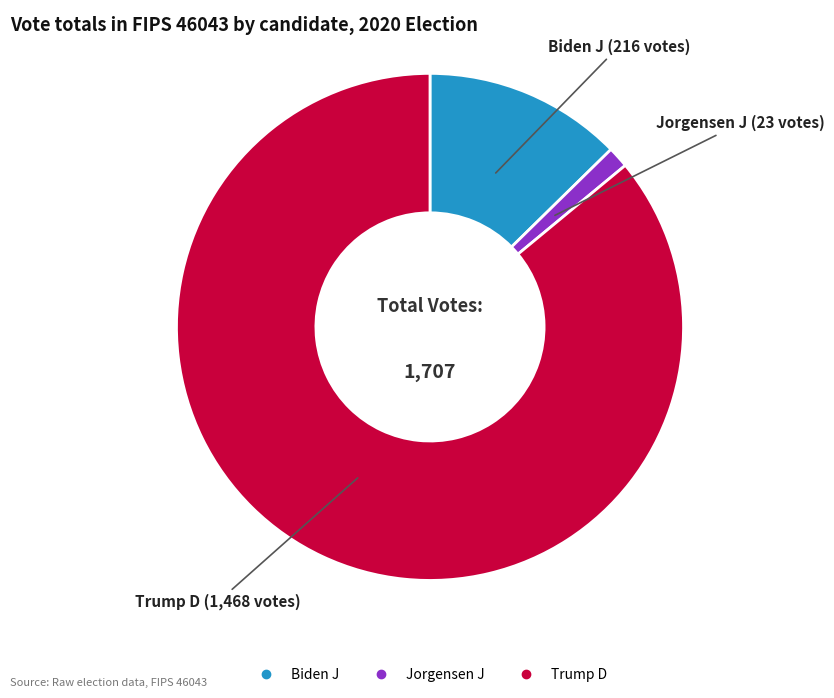

Is there any slice that represents more than half of the pie?

Yes